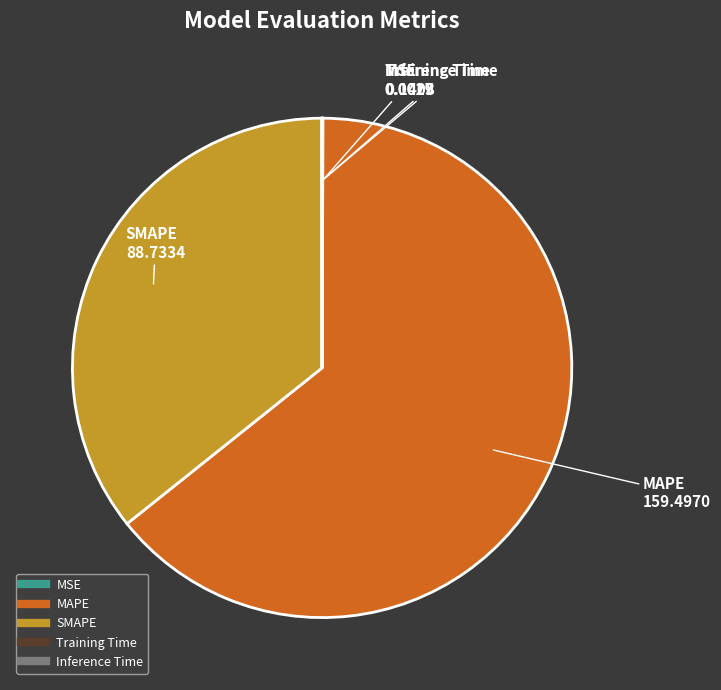

The MAPE slice represents 51% of the pie. True or false?

False